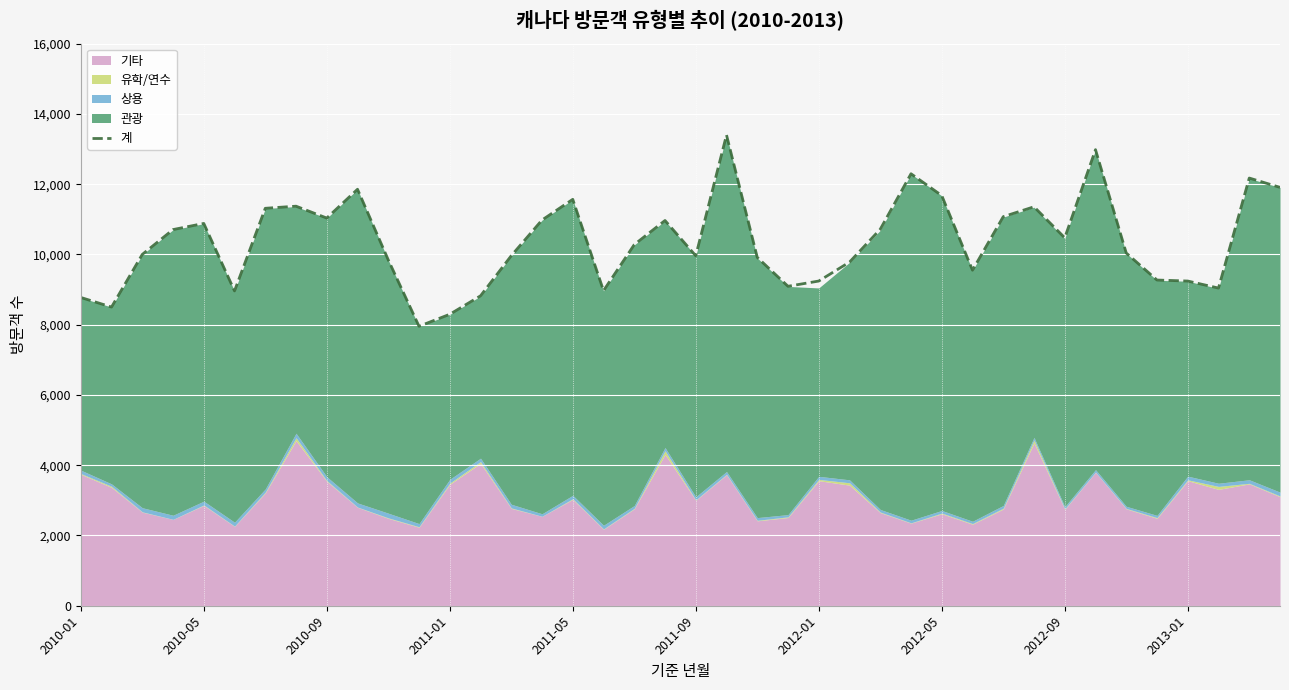

What is the highest value of the 계 series?

13401